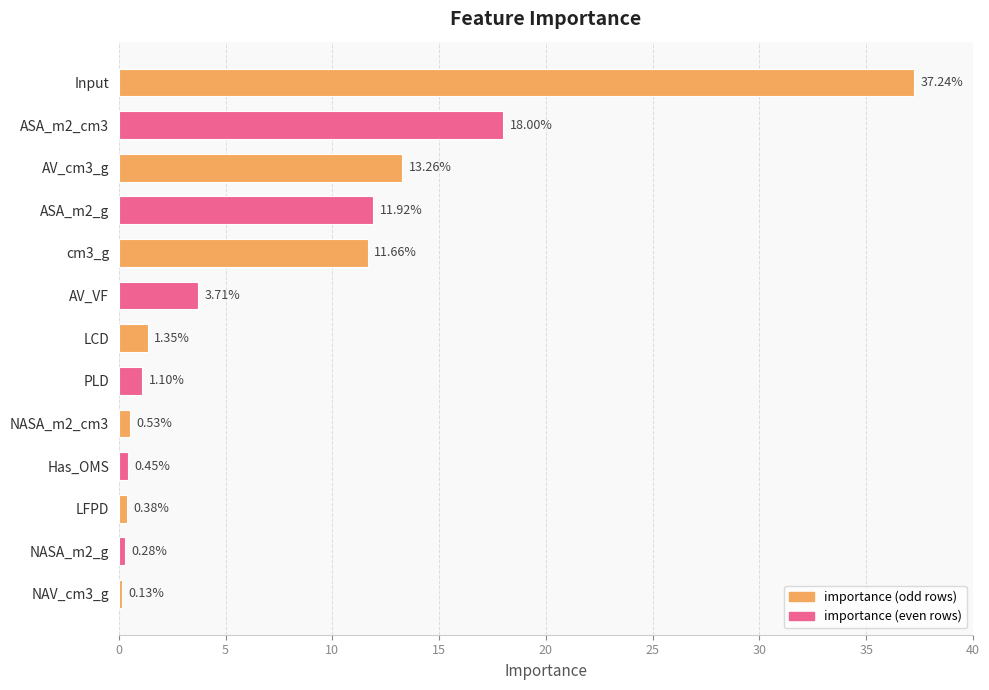

Between ASA_m2_cm3 and LCD, which is larger?

ASA_m2_cm3